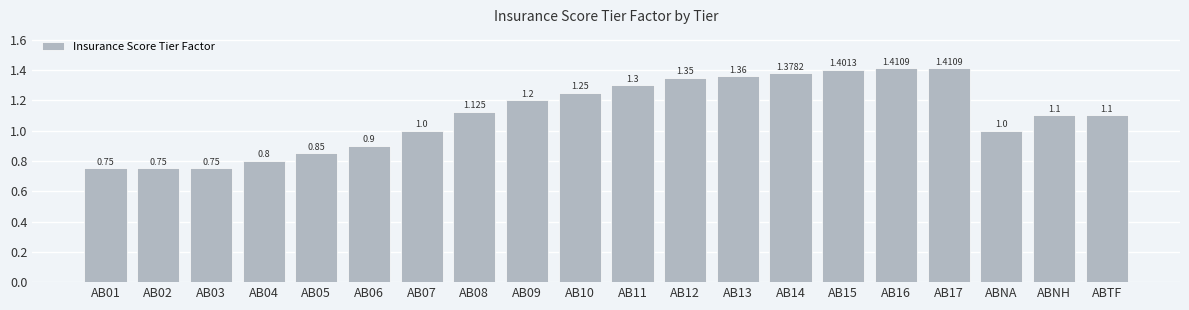

Count the values in the range 0 to 1.

8